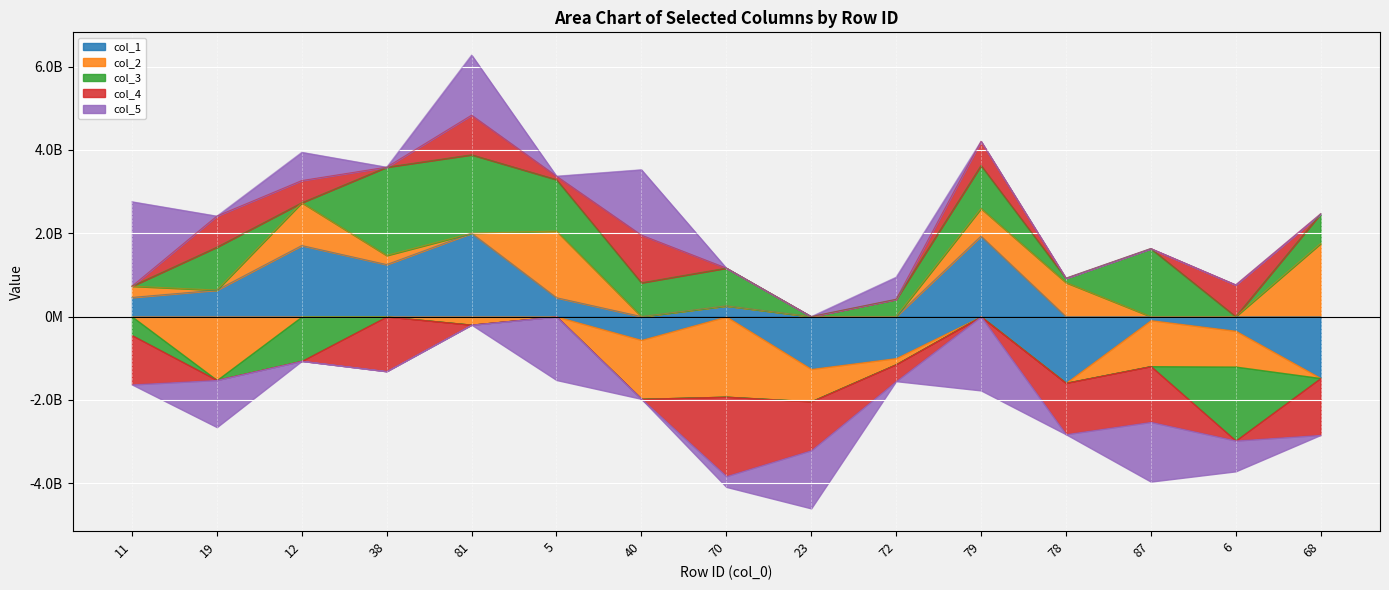

How many lines are shown in the chart?

5